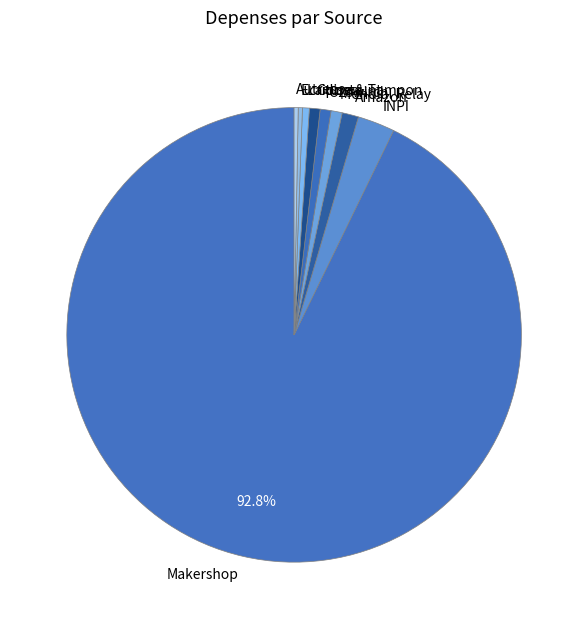

Between Makershop and Cdiscount, which is larger?

Makershop